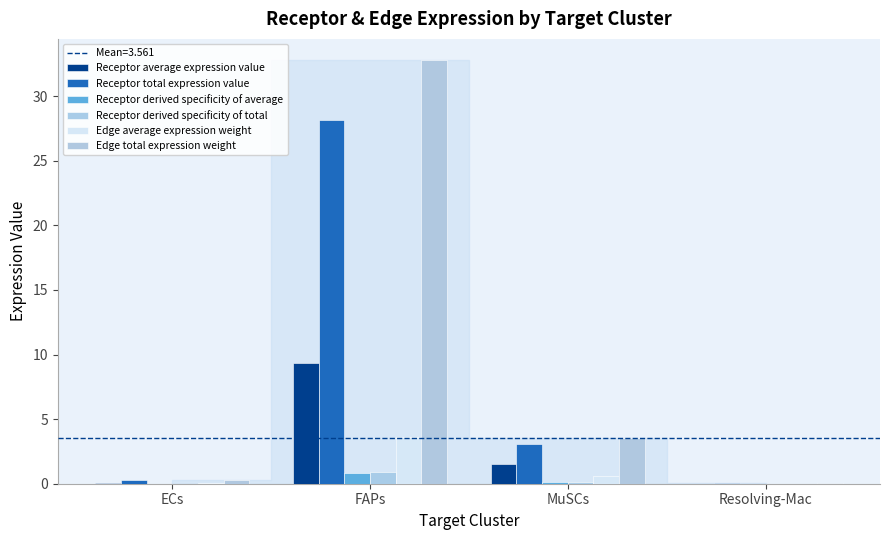

Read the Receptor total expression value value at FAPs.

28.1